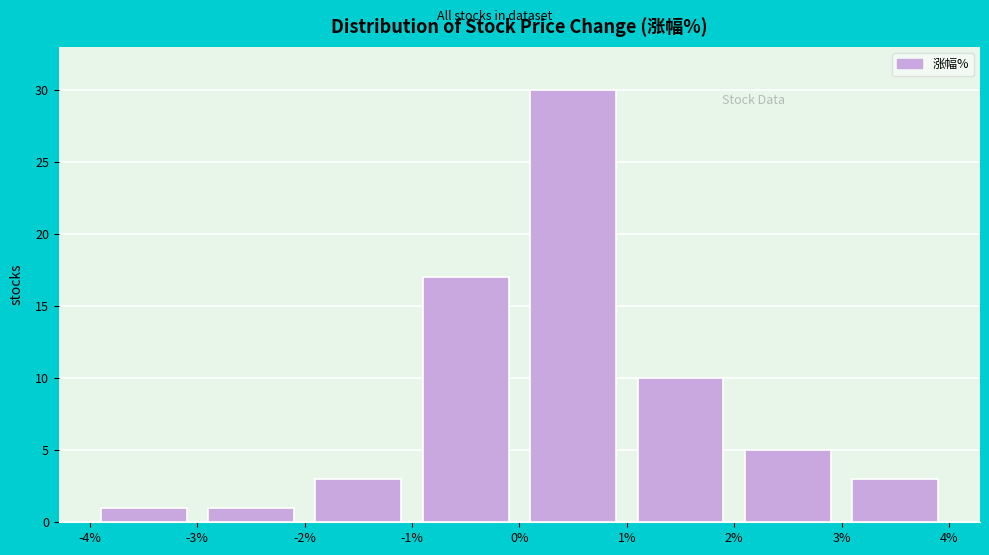

Reading left to right, list every bar in this chart as the range it spans on the x-axis followed by its height. The values are not printed on the chart, so give them approximately, as read against the axis.

-4% to -3%: 1
-3% to -2%: 1
-2% to -1%: 3
-1% to 0%: 17
0% to 1%: 30
1% to 2%: 10
2% to 3%: 5
3% to 4%: 3